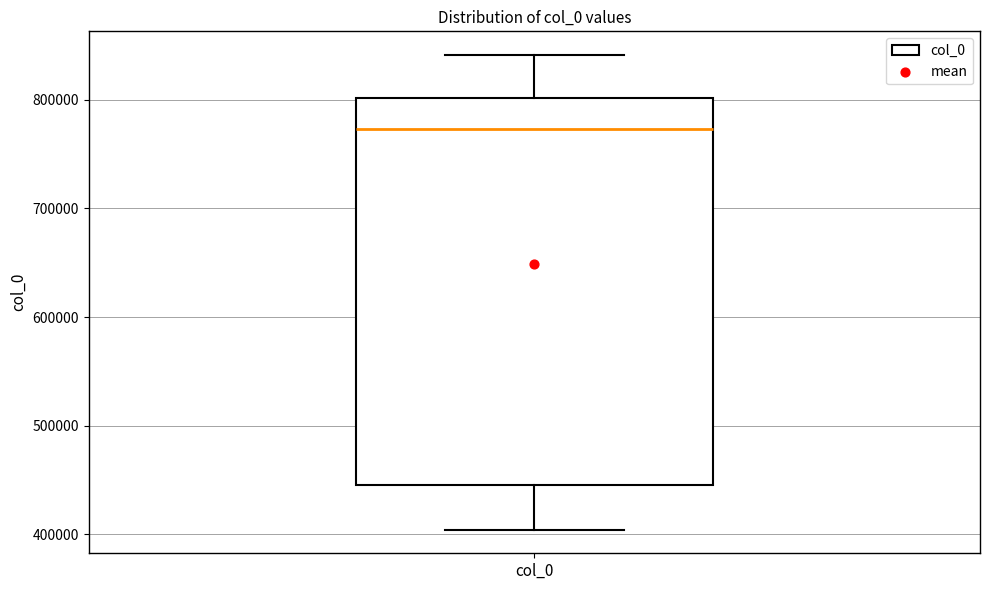

Transcribe this box plot: give where the median line is, the range the box spans, and where the two whiskers end, as read against the y-axis. The values are not printed on the chart, so give them approximately, as read against the axis.

median 770000, box 450000 to 800000, whiskers 400000 to 840000